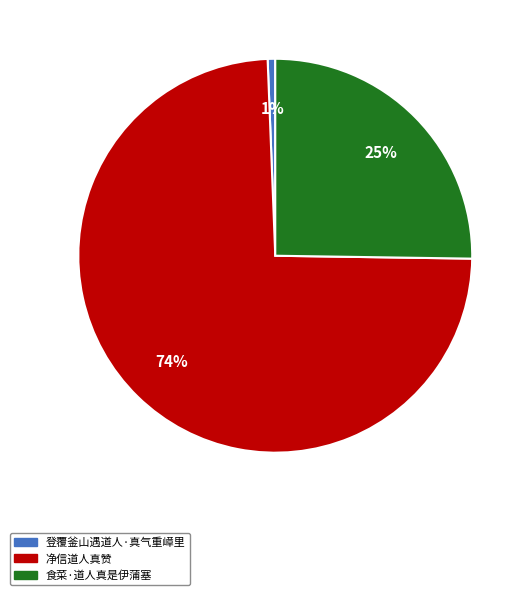

What percentage is the 食菜·道人真是伊蒲塞 slice, to the nearest percent?

25%